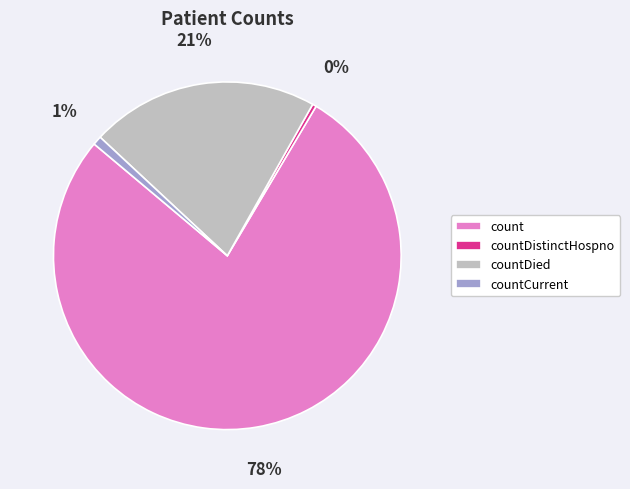

Is it true that count is 78% of the pie?

True